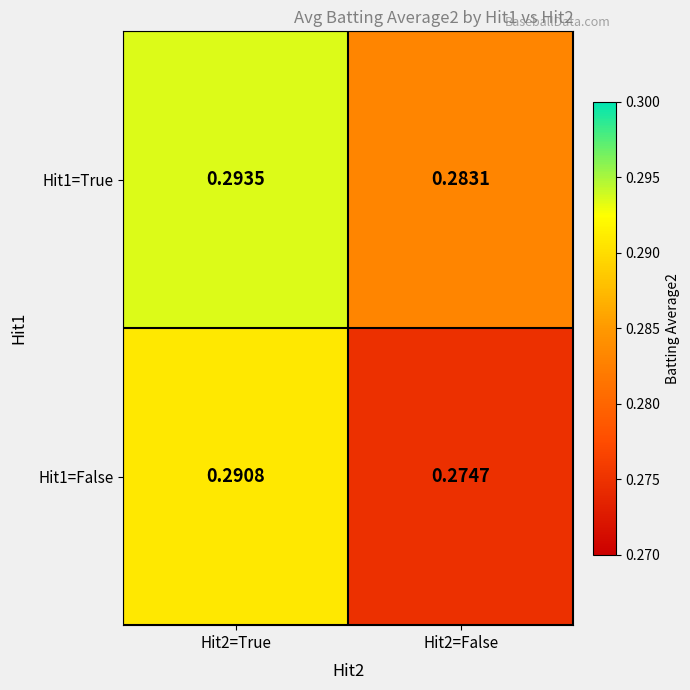

Is the value of Hit1=False at Hit2=True greater than the value of Hit1=True at Hit2=False?

Yes